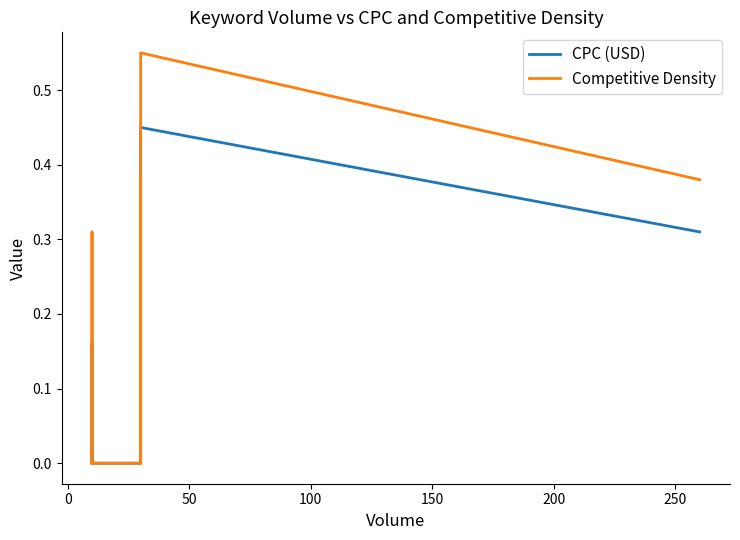

What is the average value of the Competitive Density series?

0.1